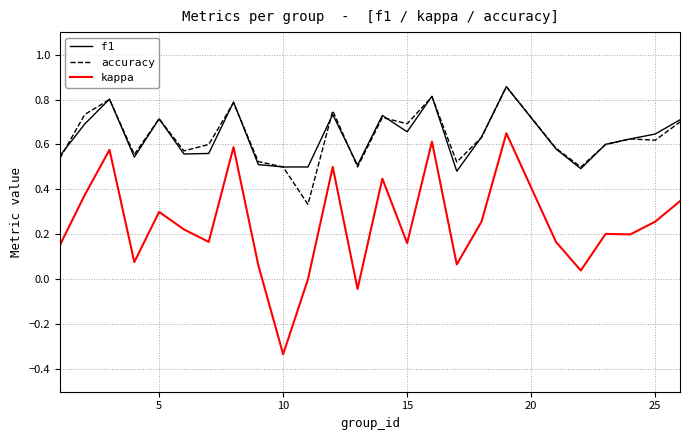

True or false: kappa and f1 intersect in this chart.

False